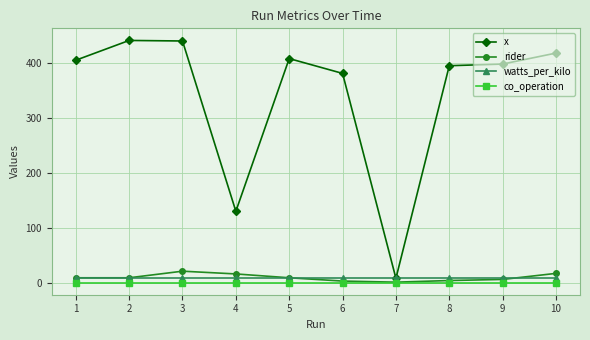

Rank the series at 3 from lowest to highest value.

co_operation, watts_per_kilo, rider, x